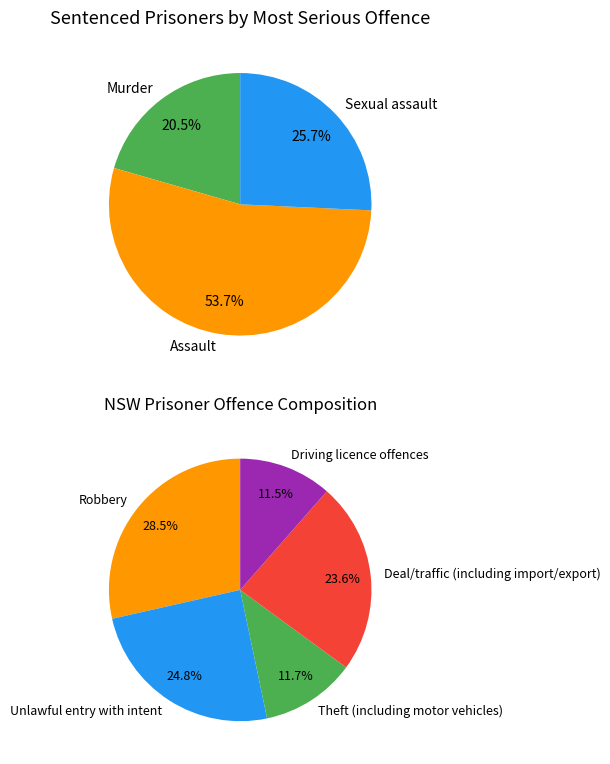

Does any single category account for the majority?

No